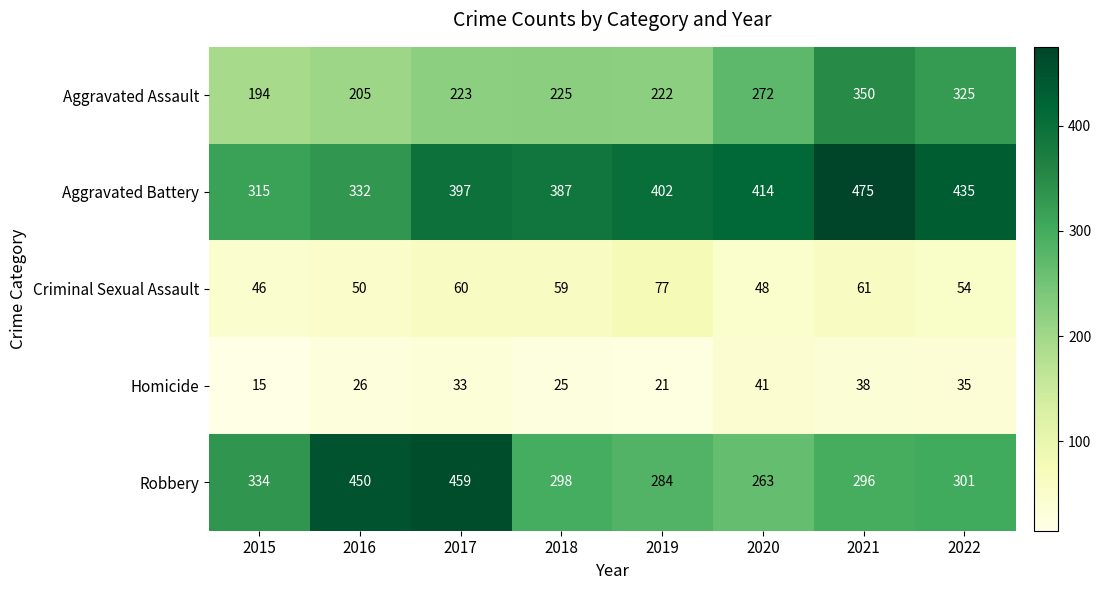

What is the difference between the second highest and second lowest values in the Robbery series?

166